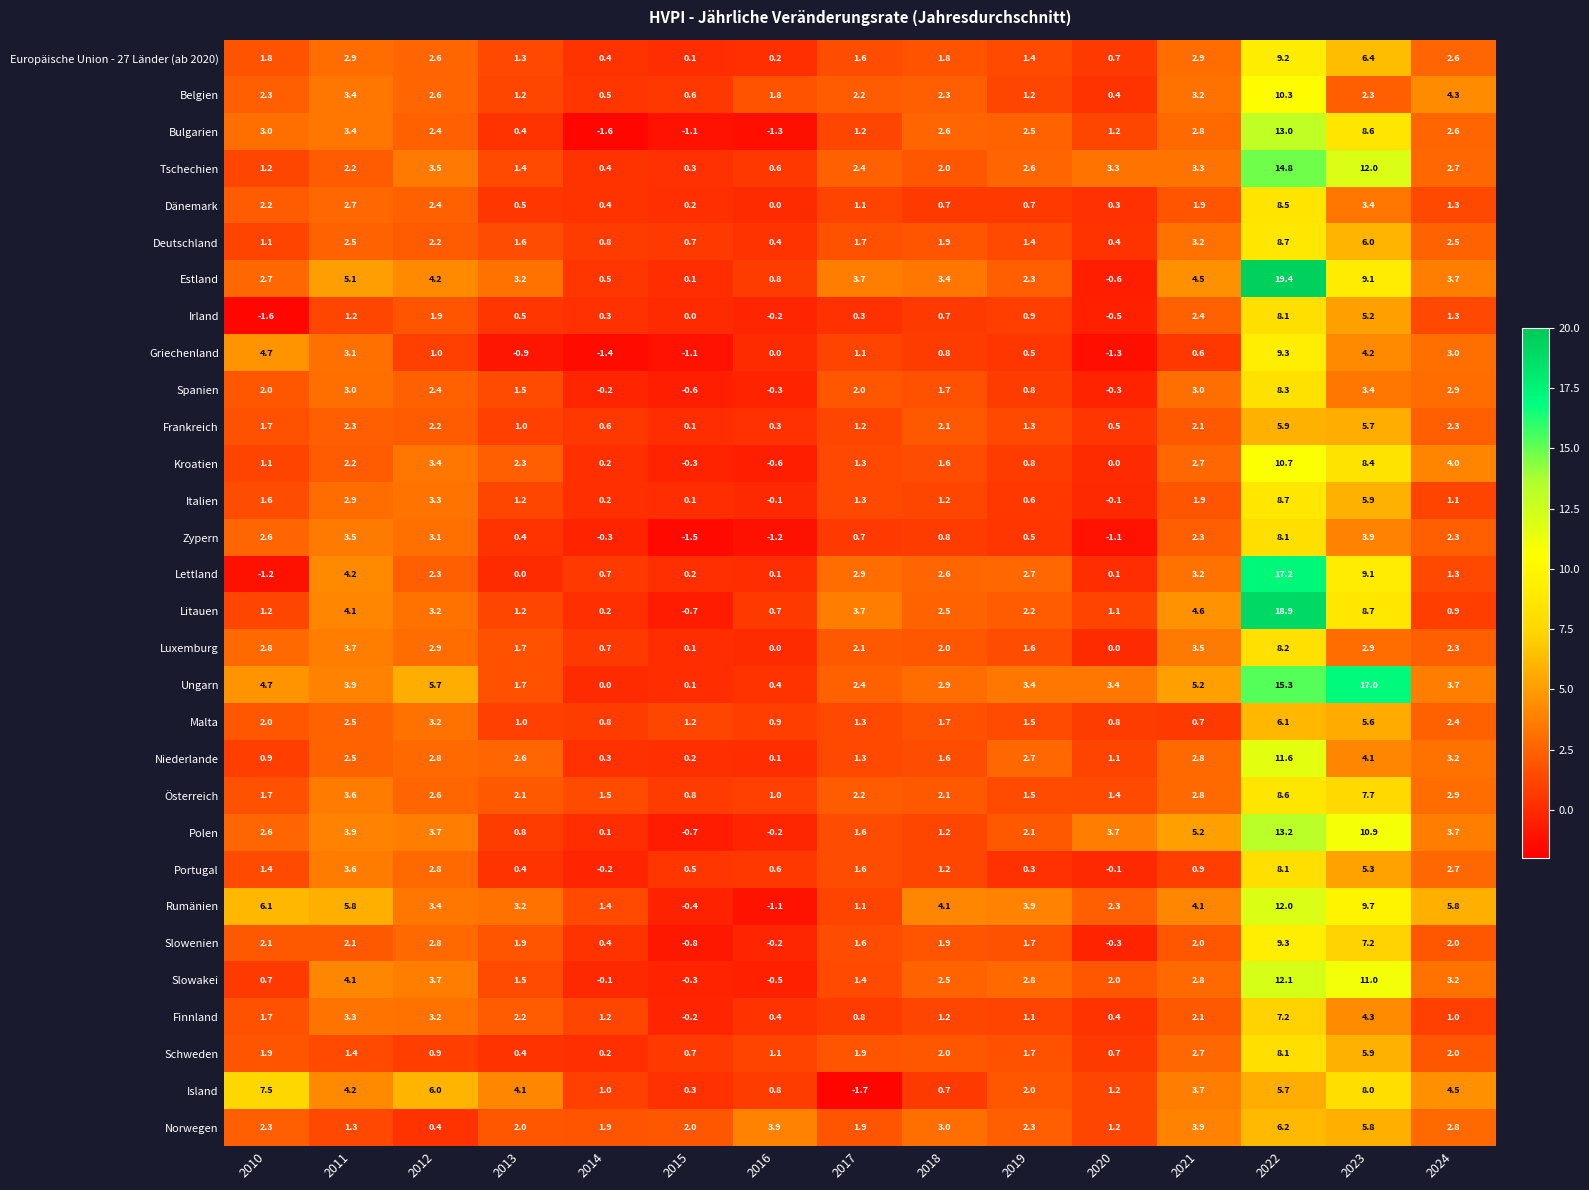

Is it true that Dänemark equals 0.2 at 2015?

True